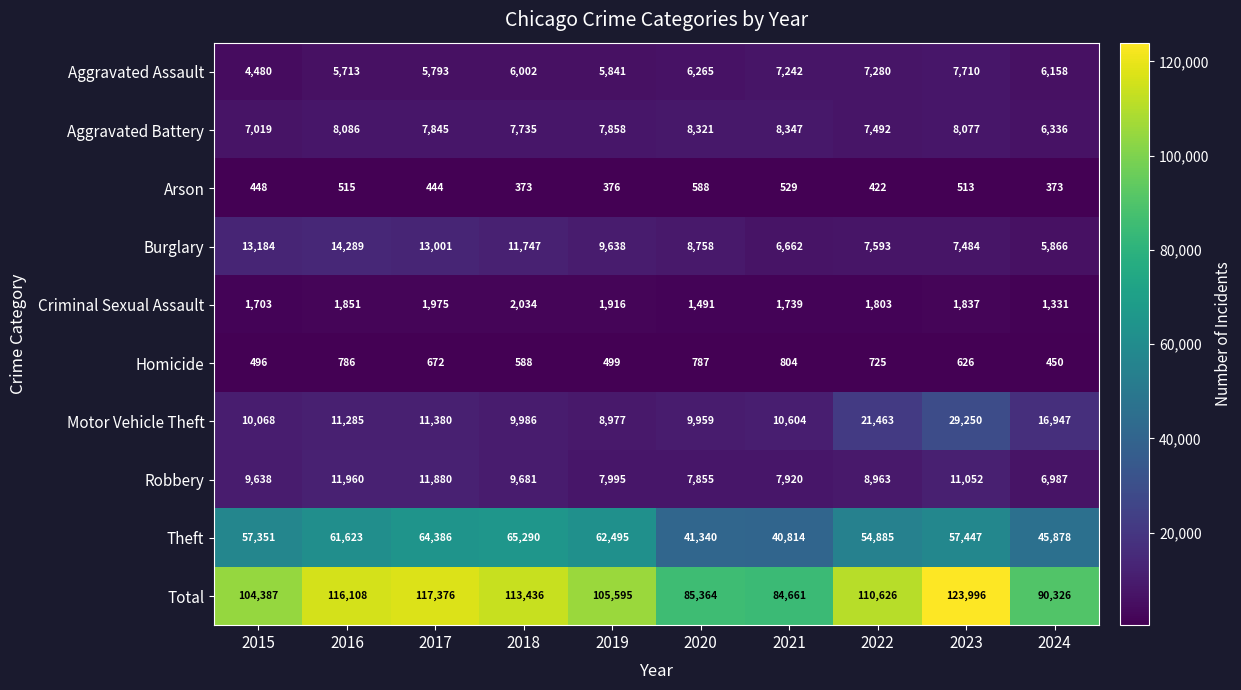

Rank the series at 2015 from highest to lowest value.

Total, Theft, Burglary, Motor Vehicle Theft, Robbery, Aggravated Battery, Aggravated Assault, Criminal Sexual Assault, Homicide, Arson